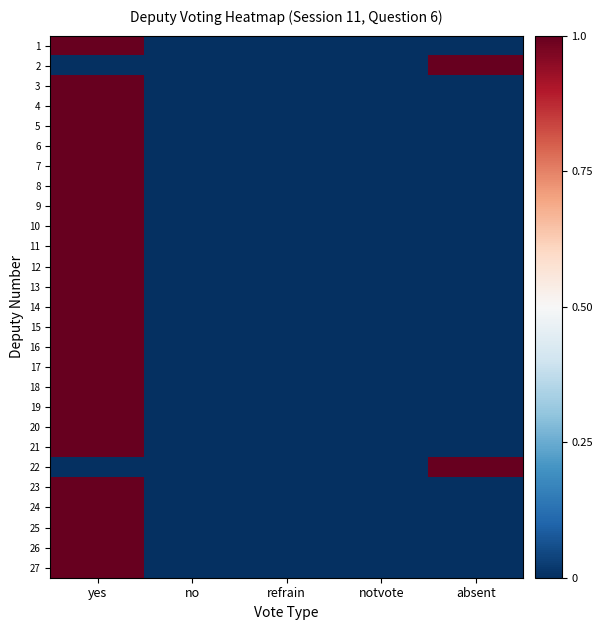

Which series has the largest range (max minus min)?

1